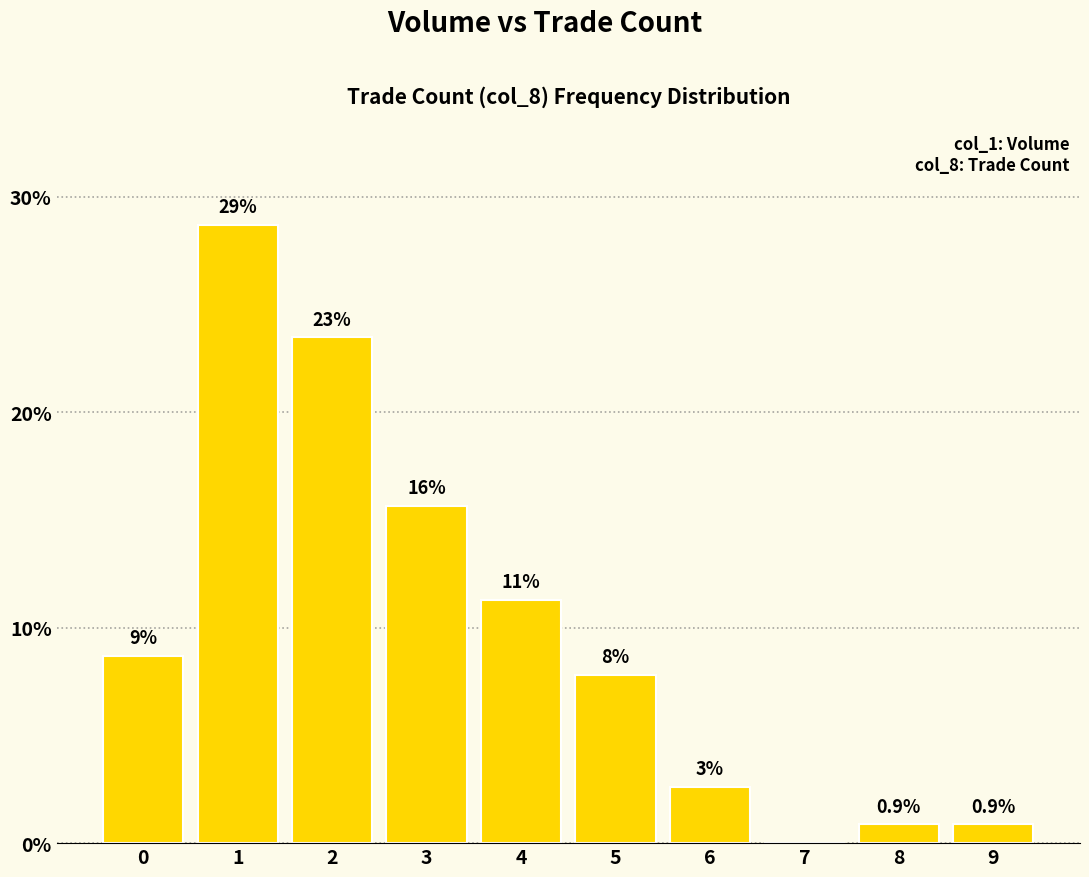

List the labels in order of value, largest first.

1, 2, 3, 4, 0, 5, 6, 8, 9, 7